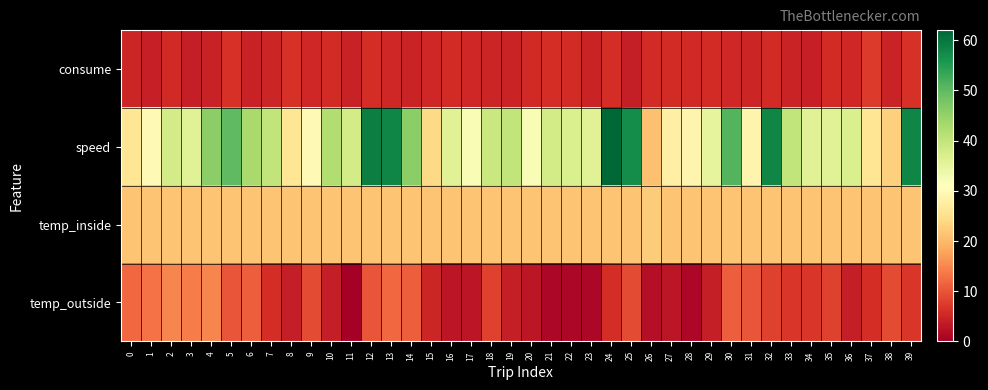

At how many categories does at least one series exceed 10?

40